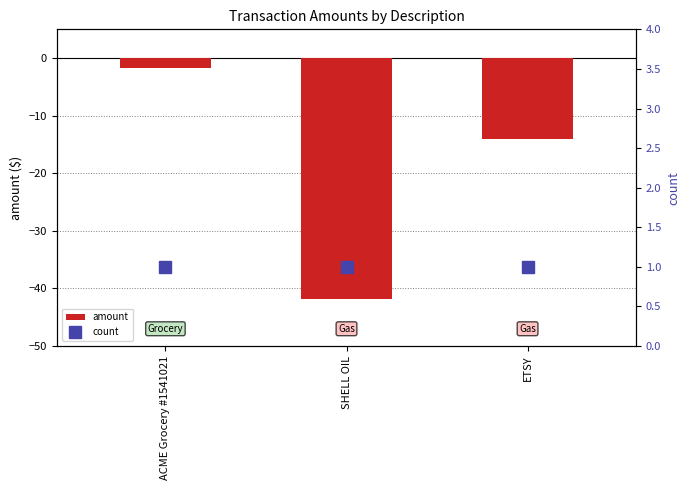

What is the spread (max minus min) of values at ETSY?

15.1